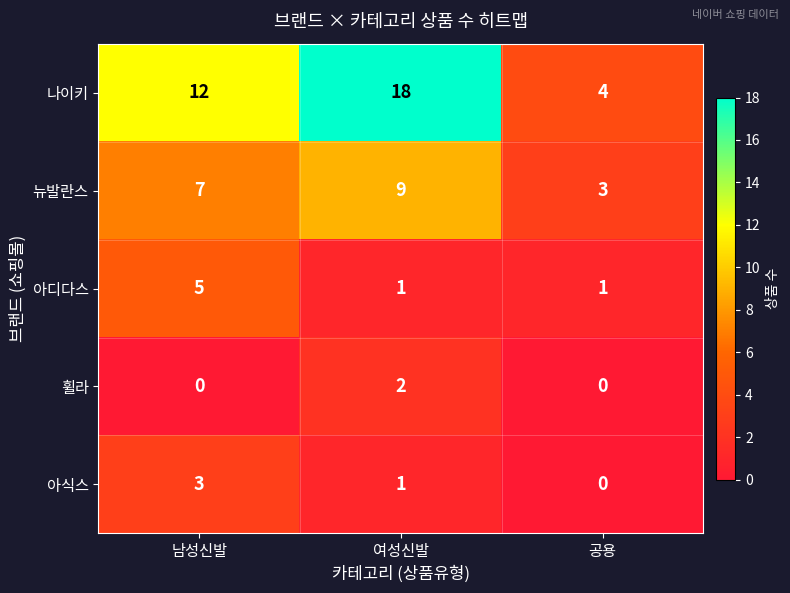

At 남성신발, list the series in order from largest to smallest.

나이키, 뉴발란스, 아디다스, 아식스, 휠라